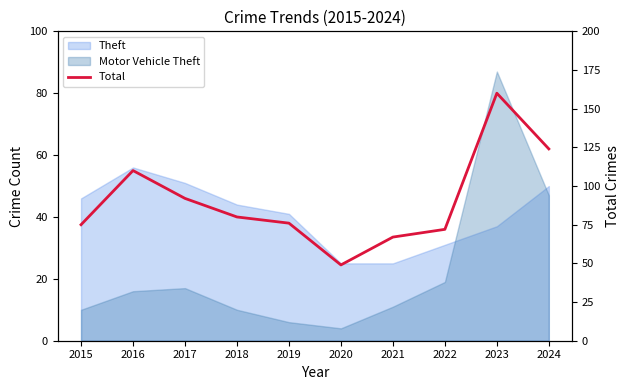

Does the chart have visible grid lines?

No